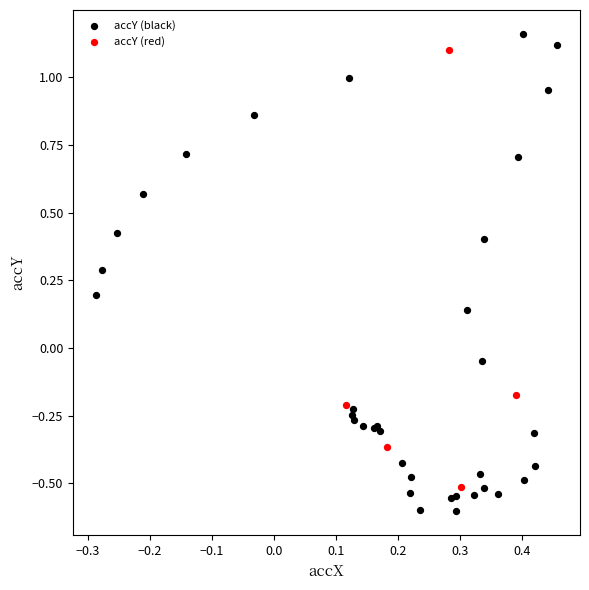

Which series has the widest spread of Y values?

accY (black)